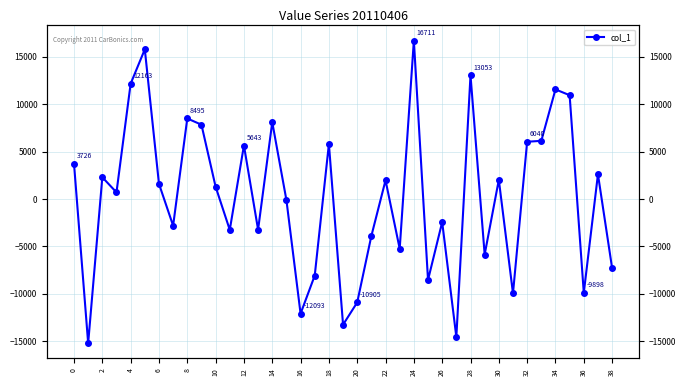

How many values are below 1297?

19